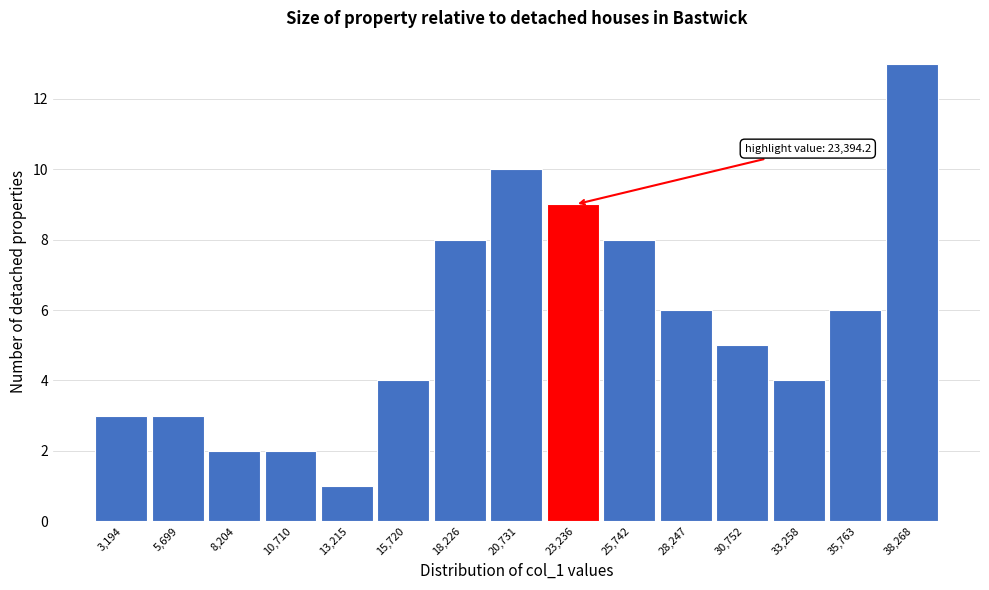

Which range on the x-axis has the tallest bar?

37000 to 39500